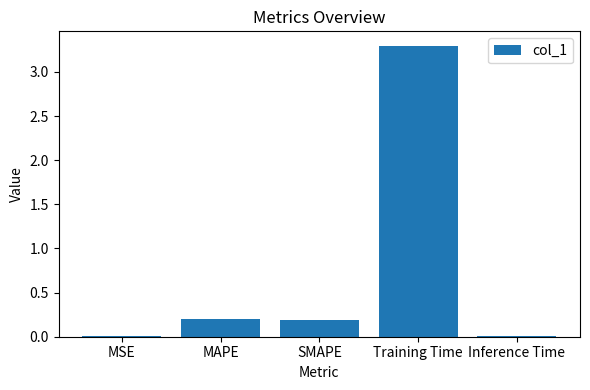

What is the maximum value shown in the chart?

3.3